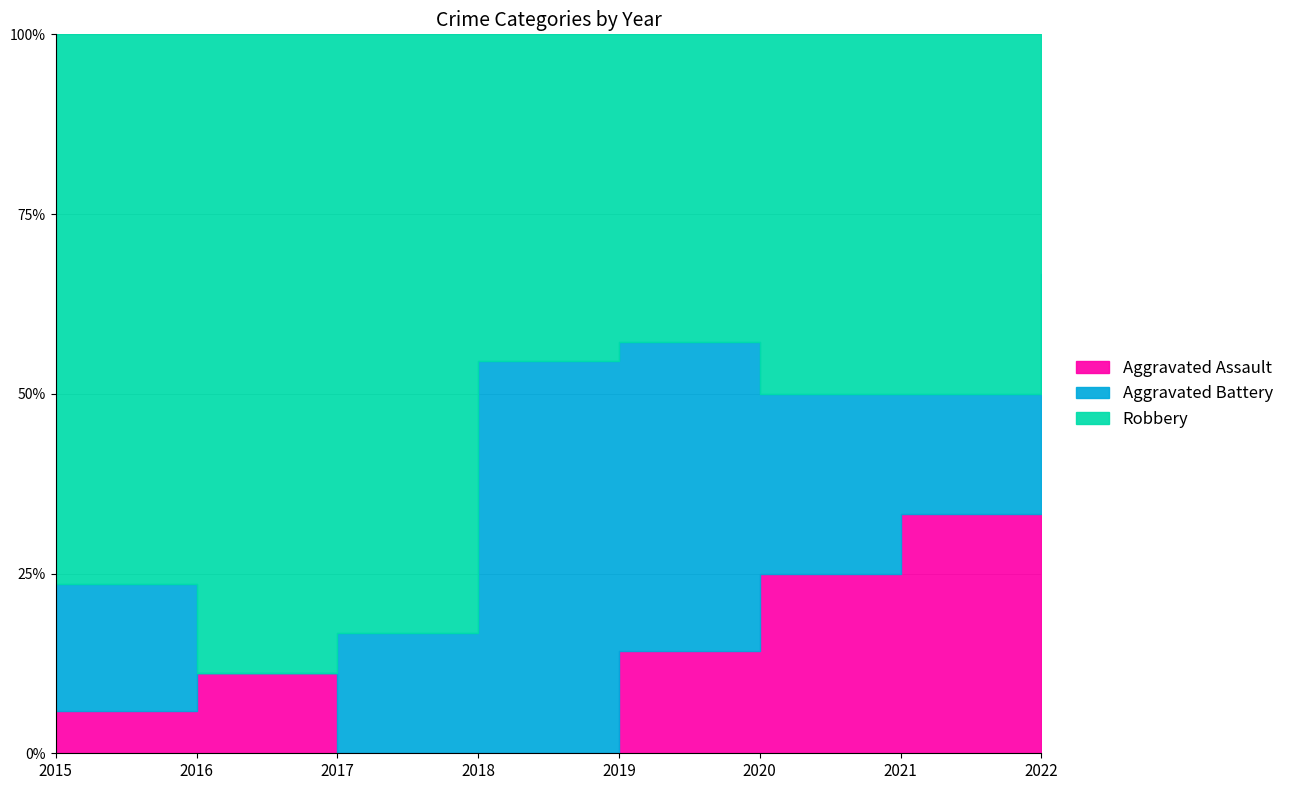

The Aggravated Battery series shows 3 at 2015. True or false?

True